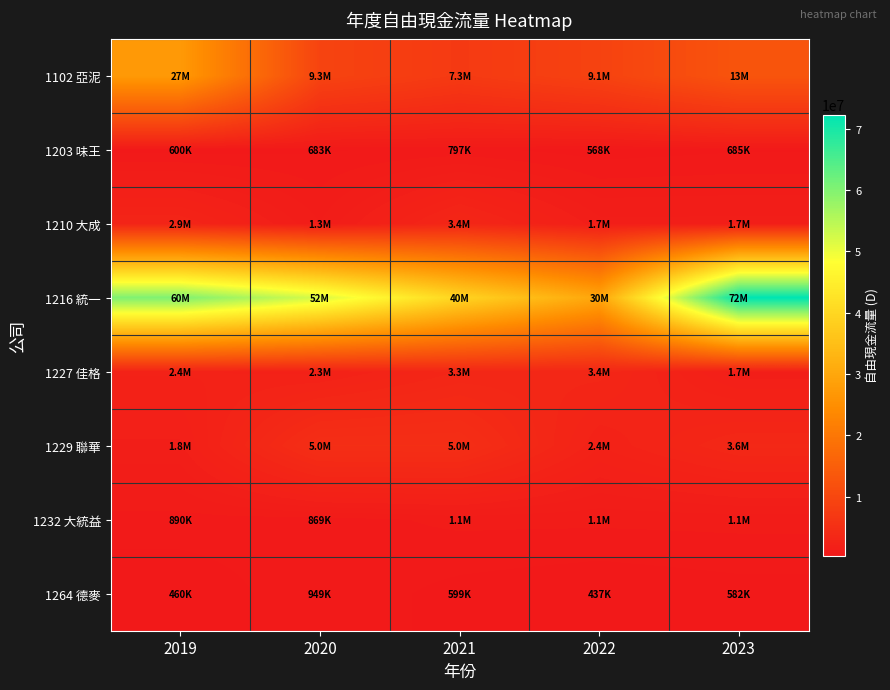

Which label corresponds to the smallest value in the chart?

2022